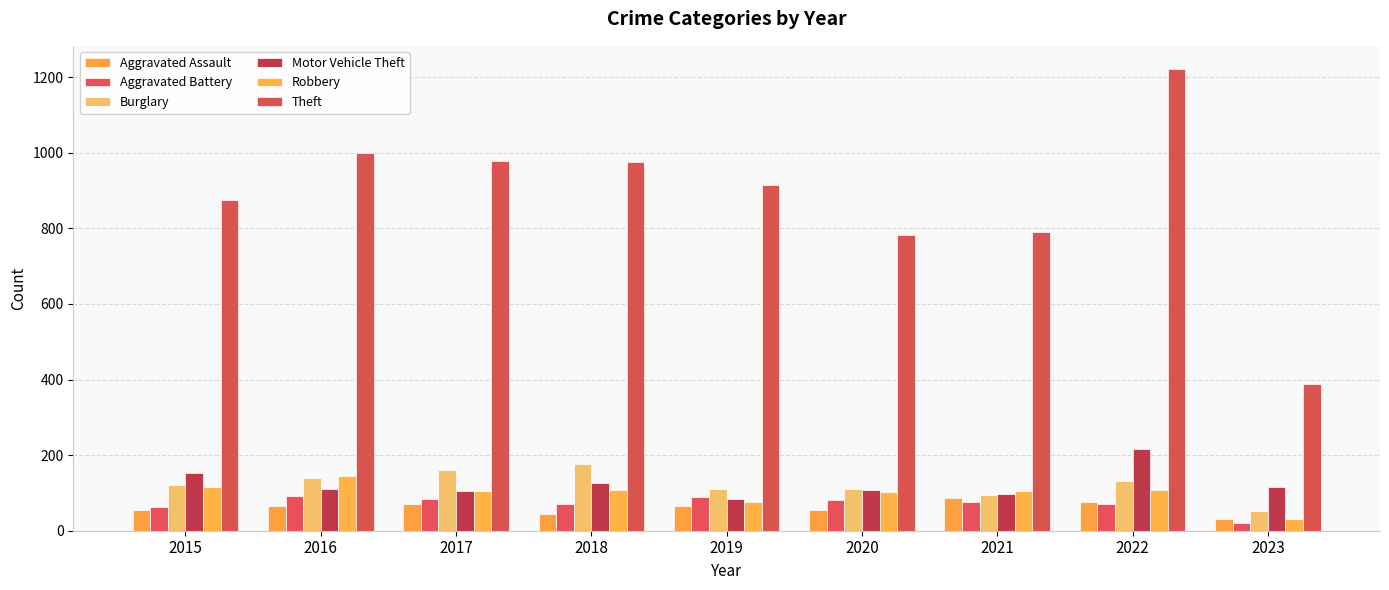

Rank the series by their maximum value, from lowest to highest.

Aggravated Assault, Aggravated Battery, Robbery, Burglary, Motor Vehicle Theft, Theft